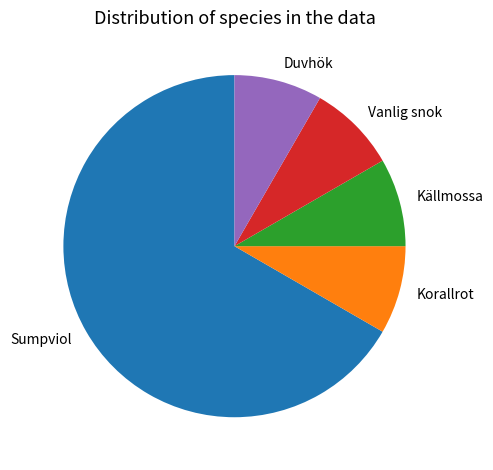

How many slices are in this pie chart?

5